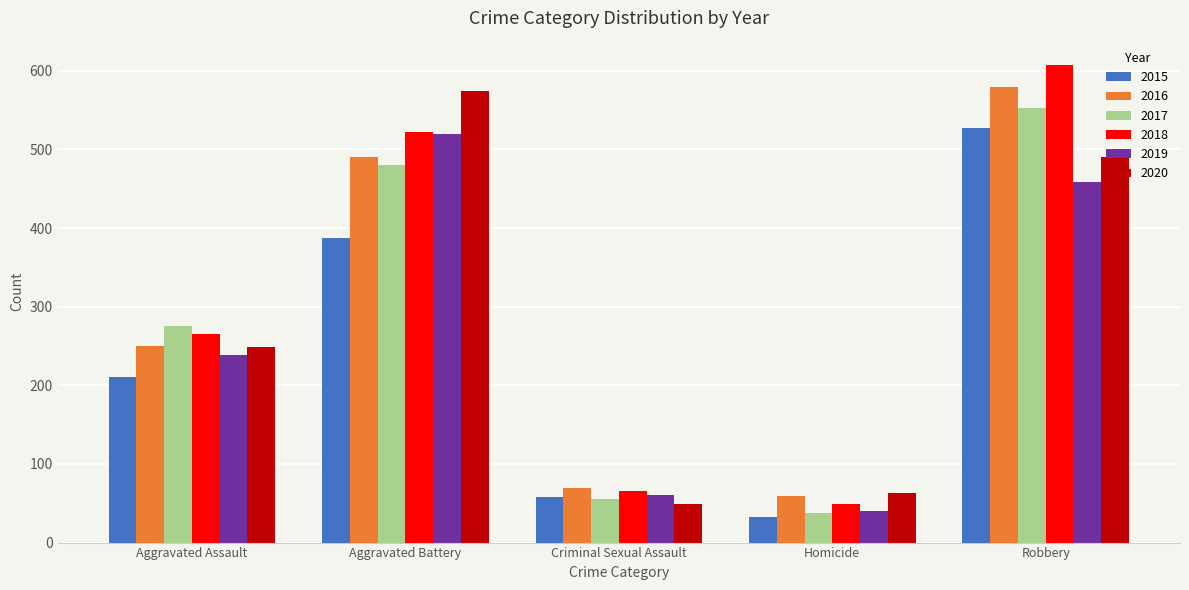

What is the difference between the 2019 values at Criminal Sexual Assault and Robbery?

397